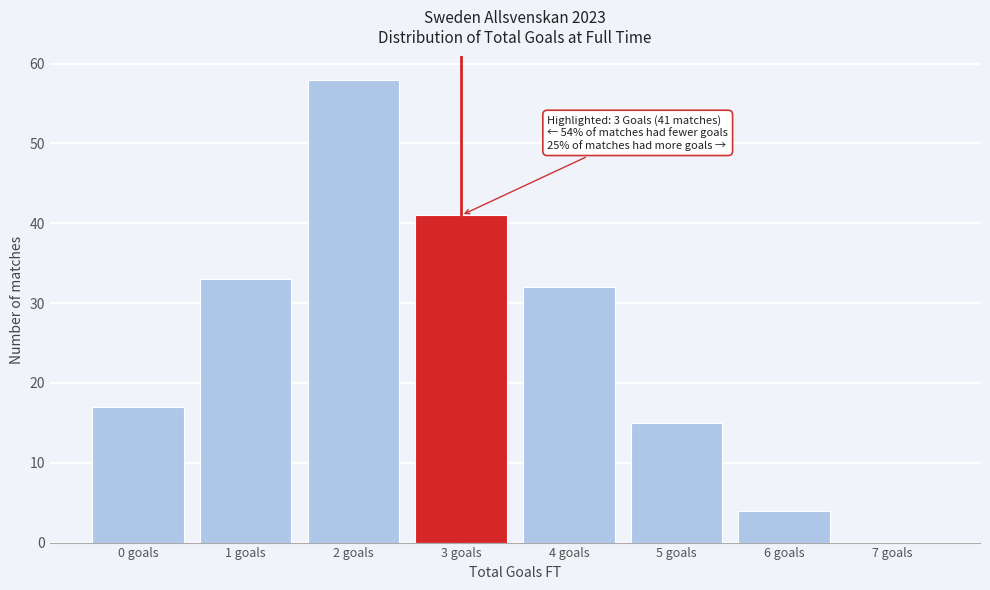

Reading right to left, transcribe all the data shown in this chart.

7 goals=0	6 goals=4	5 goals=15	4 goals=32	3 goals=41	2 goals=58	1 goals=33	0 goals=17